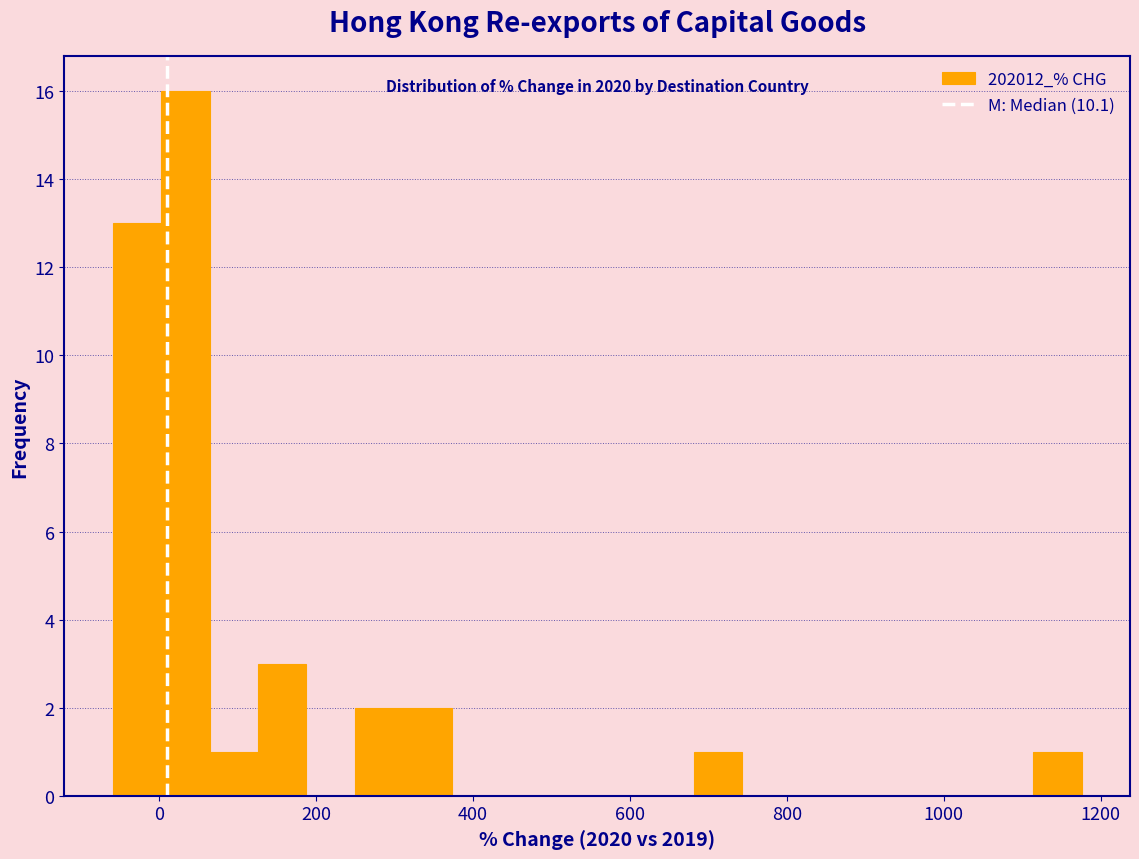

Read against the x-axis, roughly where is the centre of the tallest bar?

40